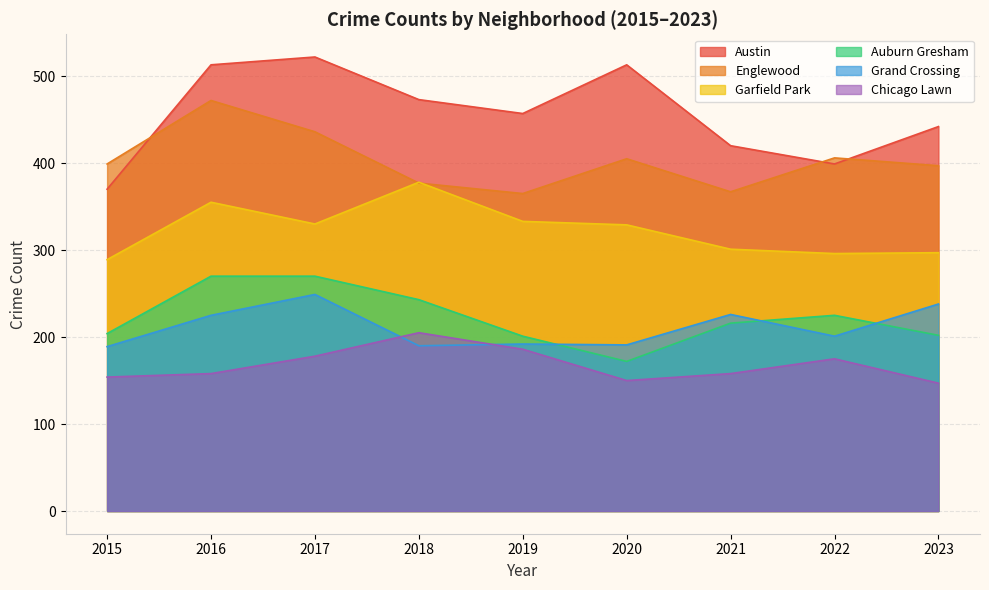

What is the average value of the Grand Crossing series?

211